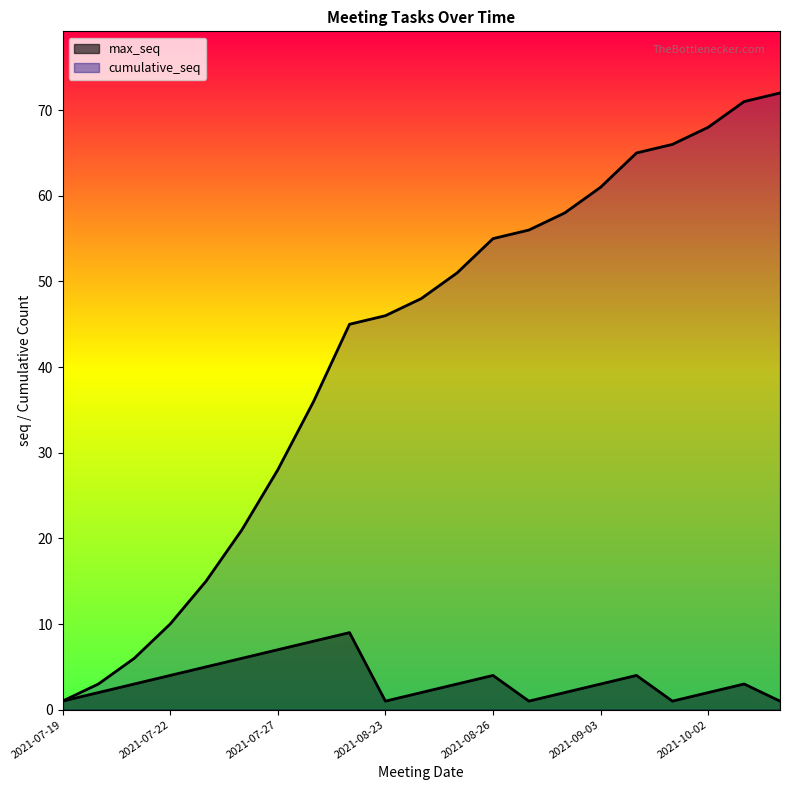

What is the smallest value displayed?

1